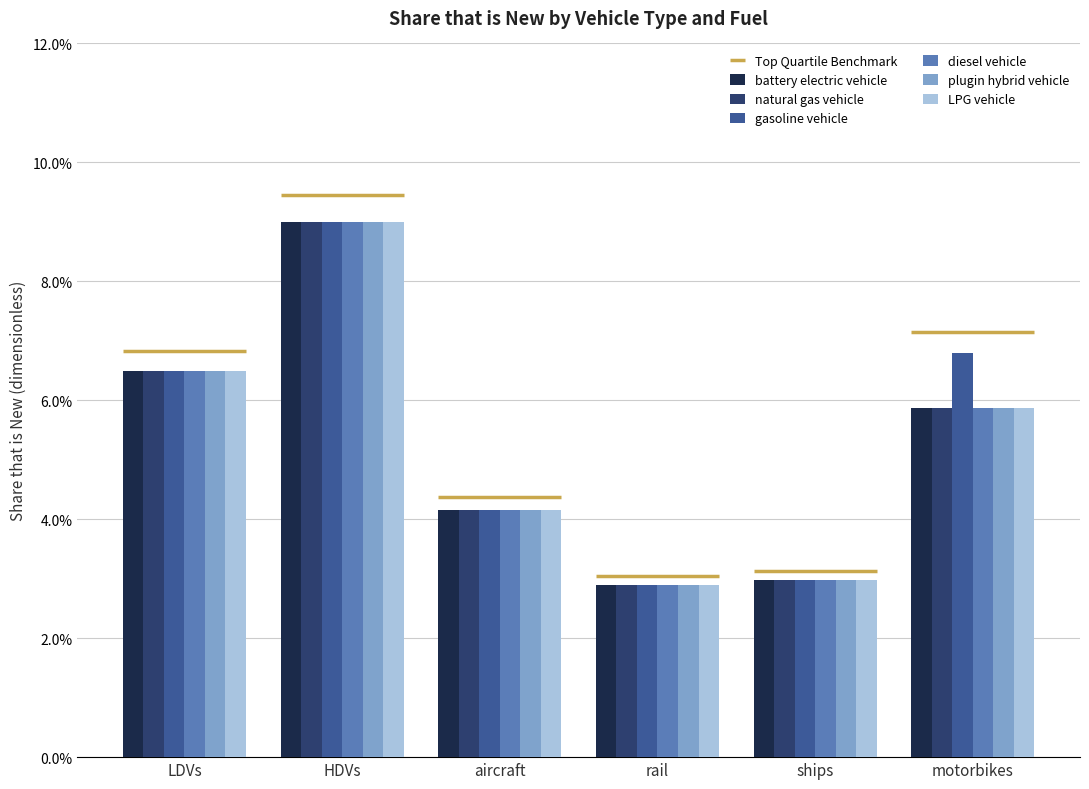

True or false: diesel vehicle has a value of 0.0 at rail.

False